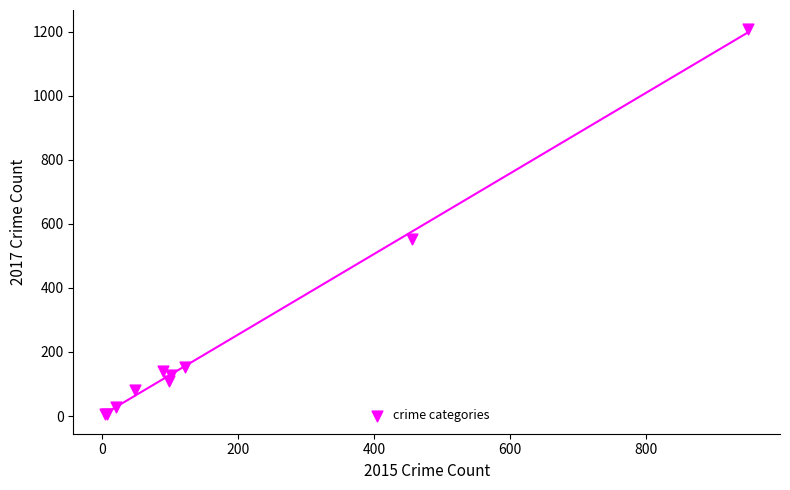

What Y value in the scatter plot is closest to 606?

553